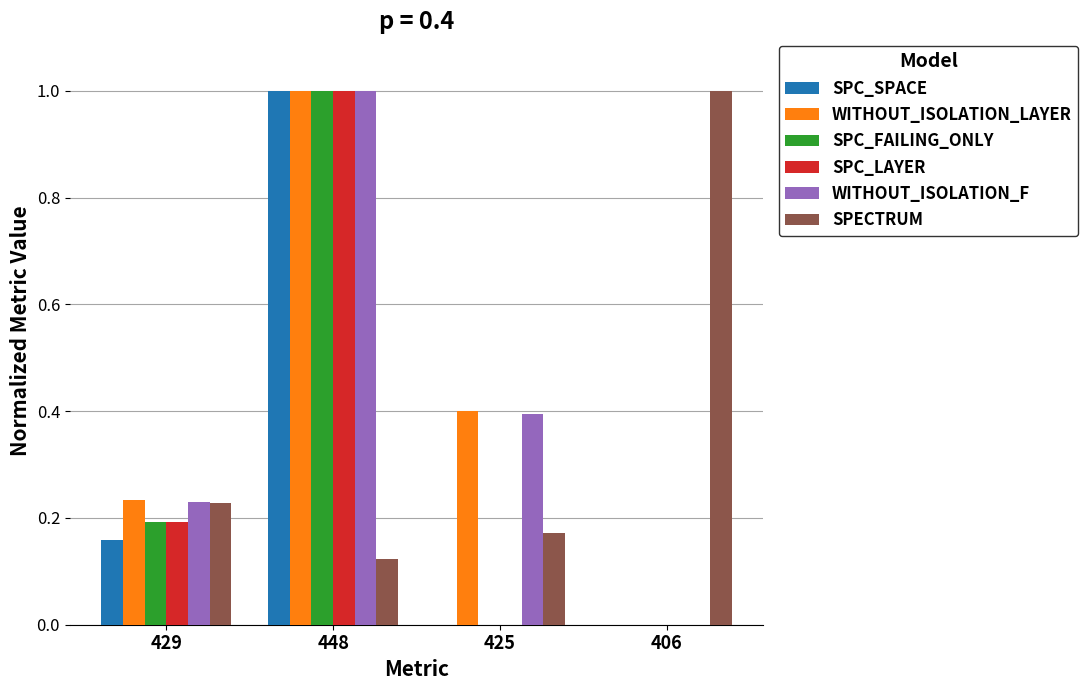

How many categories are shown in the chart?

4